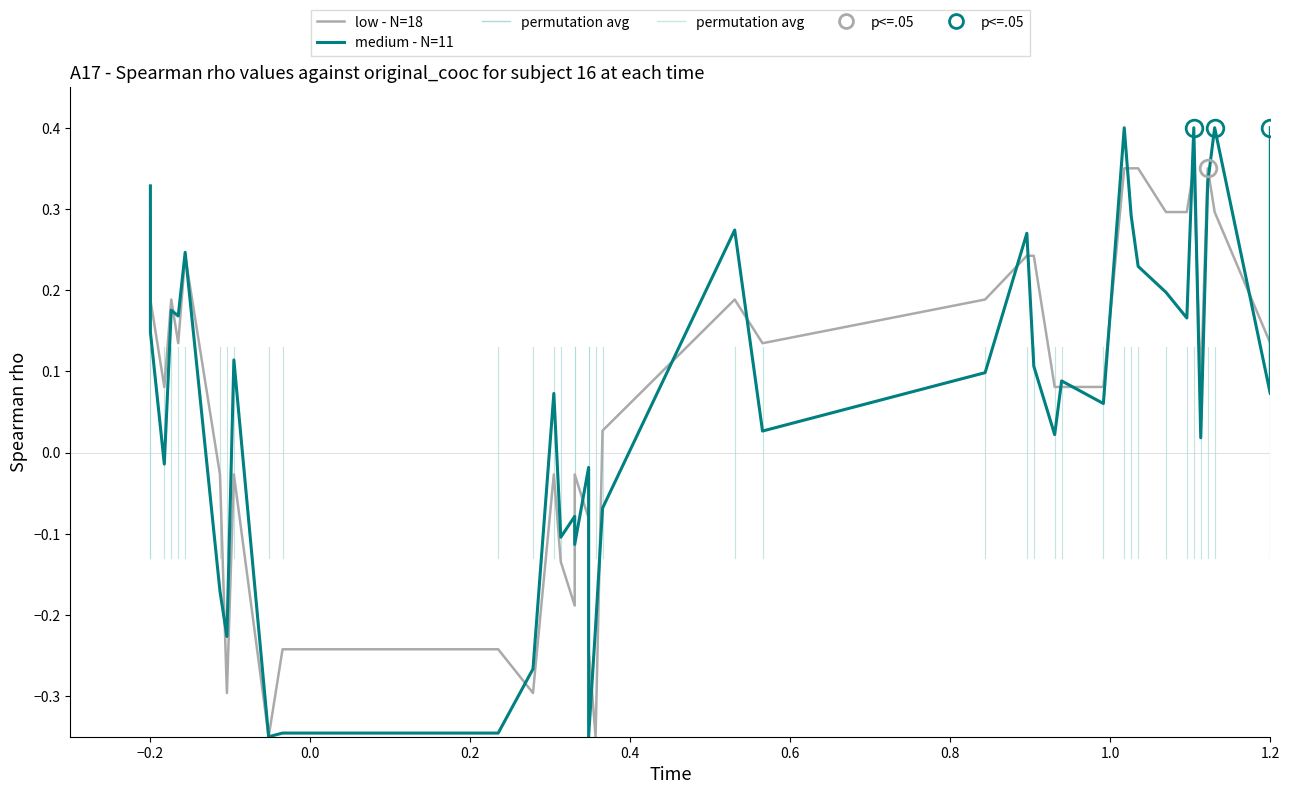

How many data points does each series have?

40